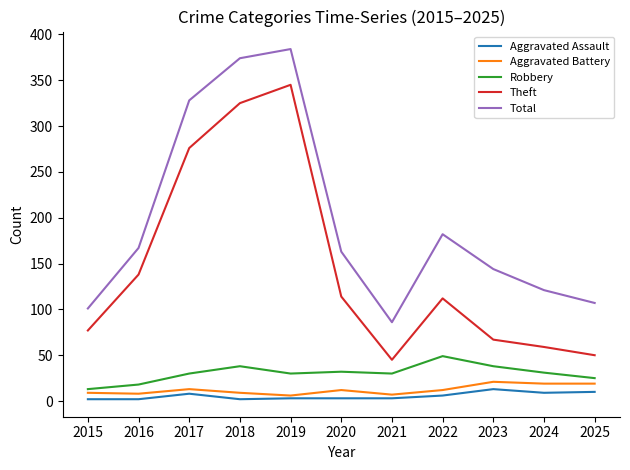

What is the lowest value of the Total series?

86